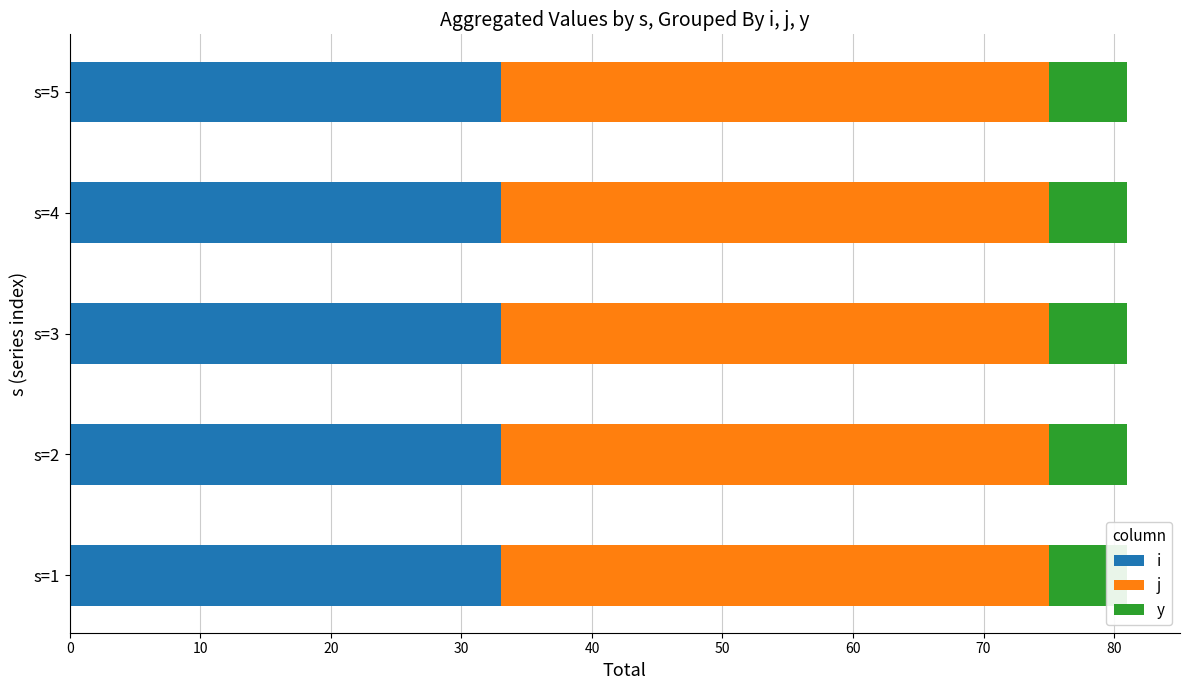

Rank the series at s=4 from highest to lowest value.

j, i, y